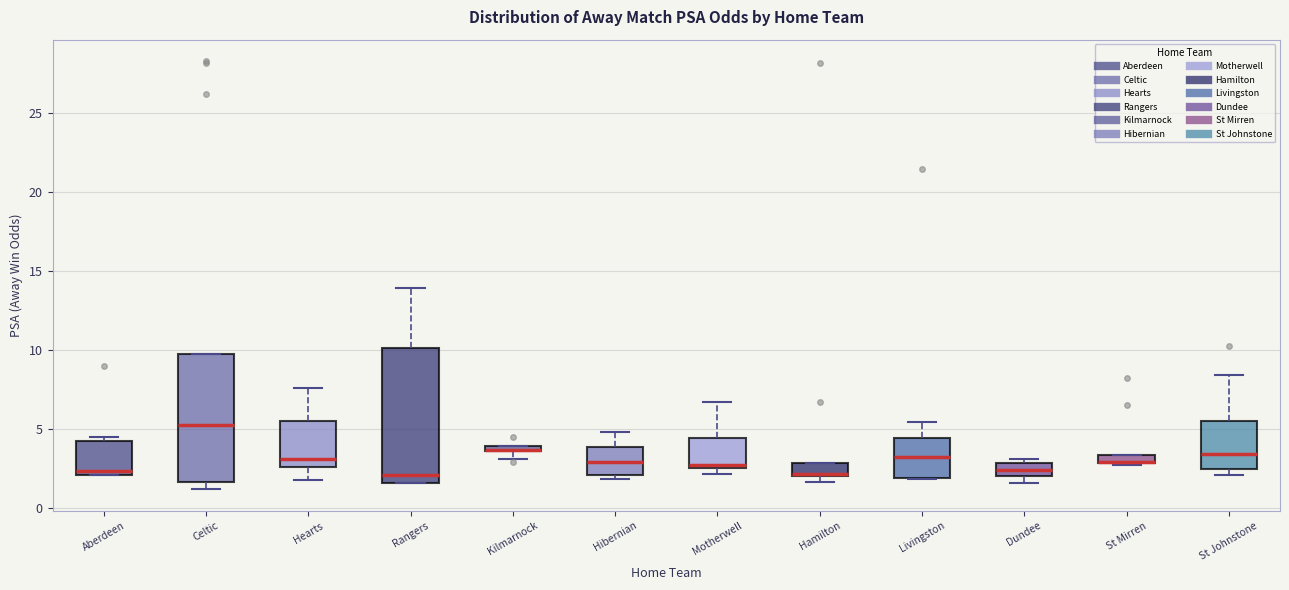

Where does the median line of the box for Dundee sit on the y-axis? The values are not printed on the chart, so give them approximately, as read against the axis.

2.5